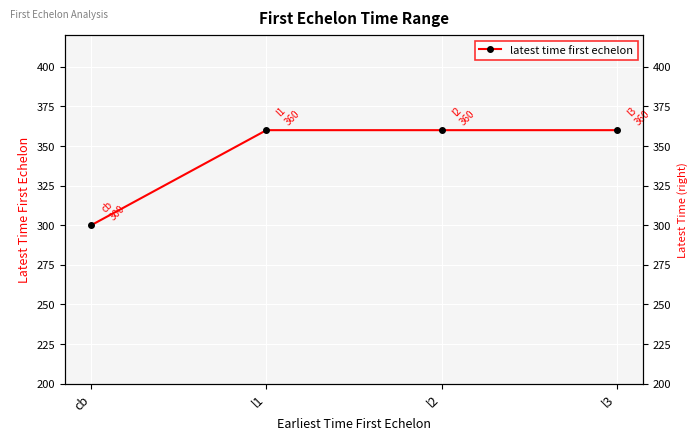

List the labels in order of value, largest first.

l1, l2, l3, cb